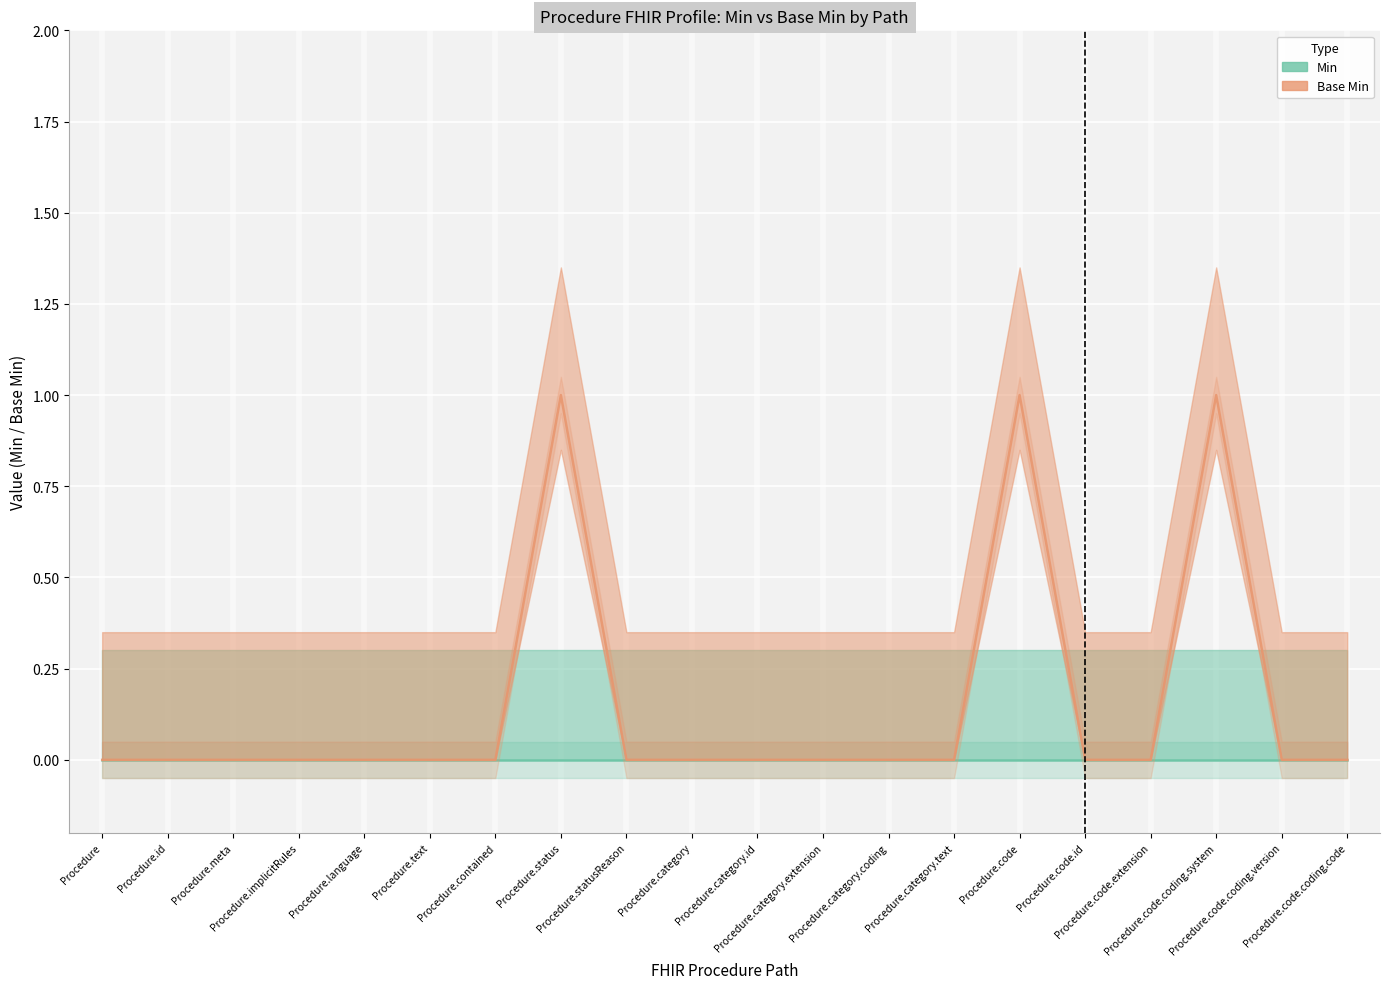

What is the label of the 6th point from the left?

Procedure.text